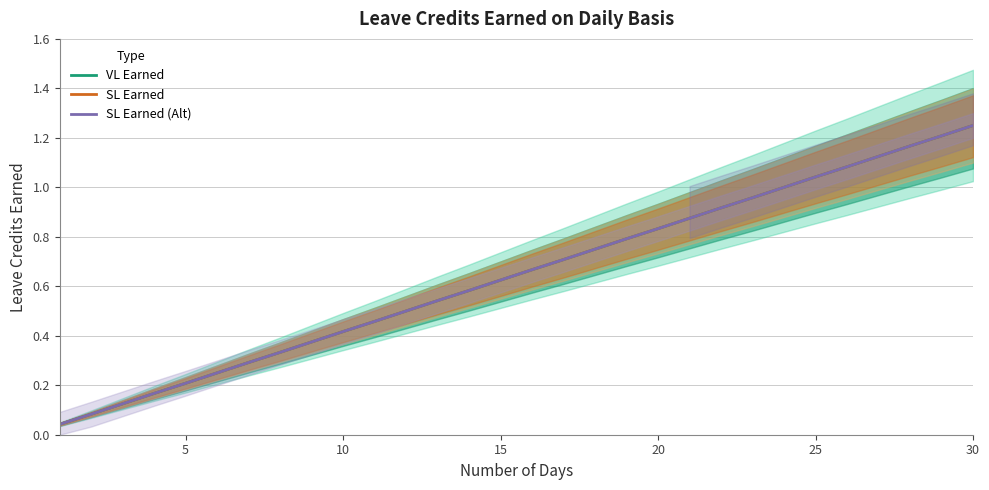

Which series has the largest total across all categories?

VL Earned